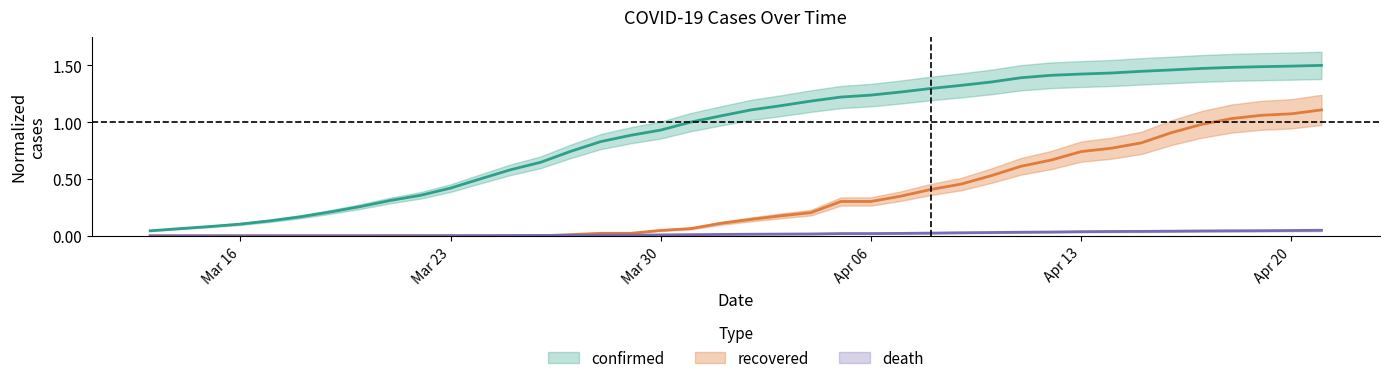

What are all the series names shown in the legend?

confirmed, recovered, death